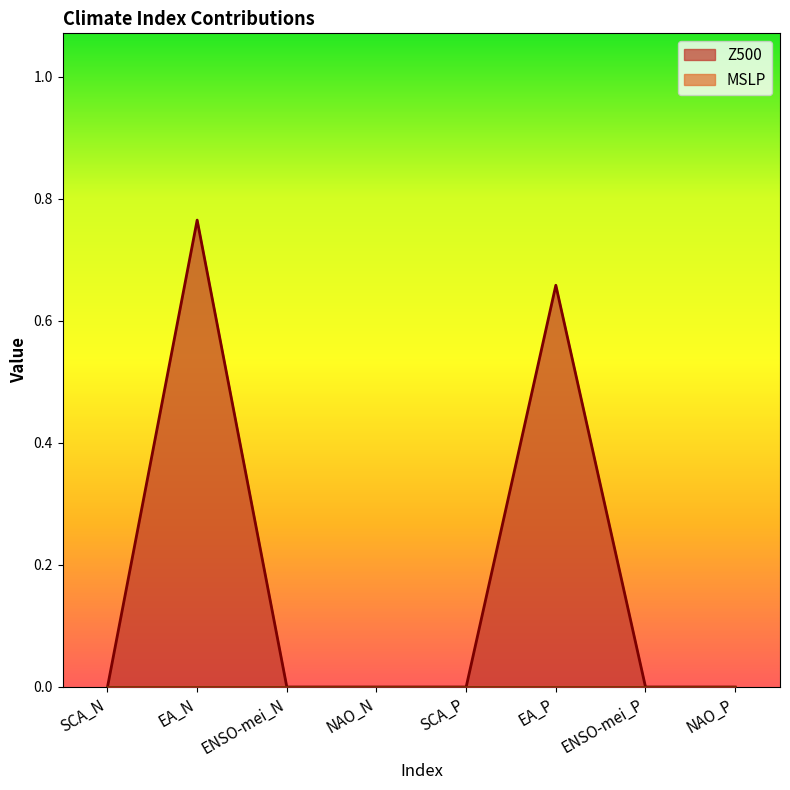

What is the average value?

0.2